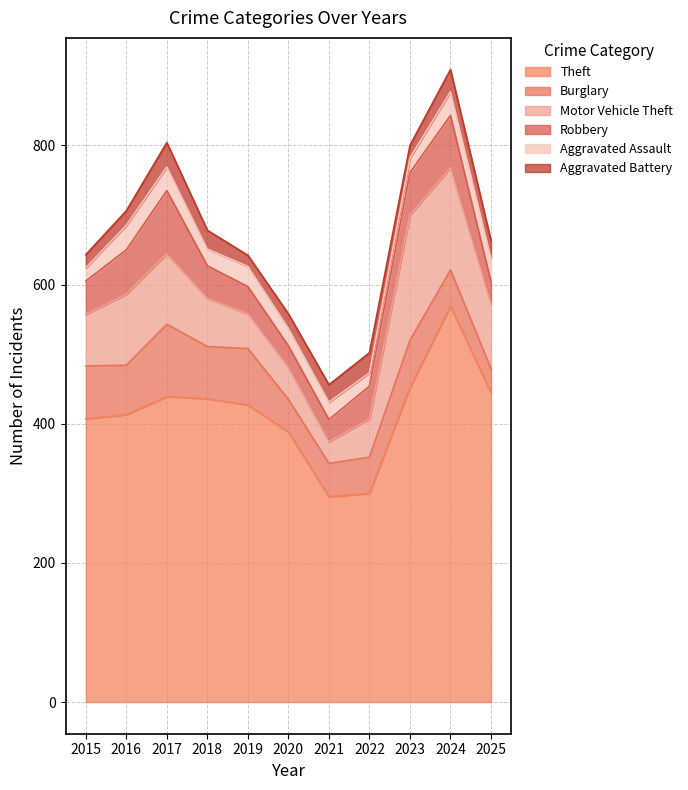

Reading right to left, extract all data points from this chart.

Theft: 444	569	452	300	295	388	427	436	439	413	407
Burglary: 35	52	68	52	48	47	81	75	104	71	76
Motor Vehicle Theft: 93	147	180	55	31	46	50	69	101	102	74
Robbery: 32	75	61	47	32	31	39	47	91	64	48
Aggravated Assault: 34	34	21	19	25	25	29	24	34	35	19
Aggravated Battery: 25	32	18	29	25	21	16	27	35	21	19